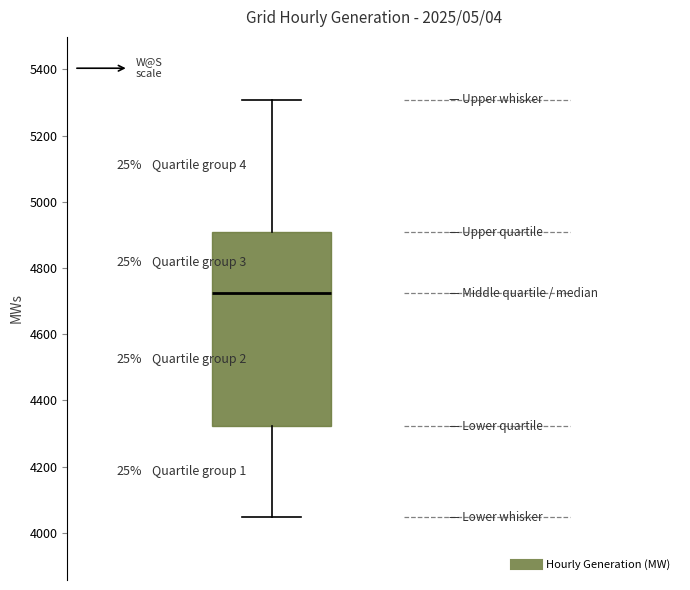

Where is the upper edge of the box on the y-axis? The values are not printed on the chart, so give them approximately, as read against the axis.

4900